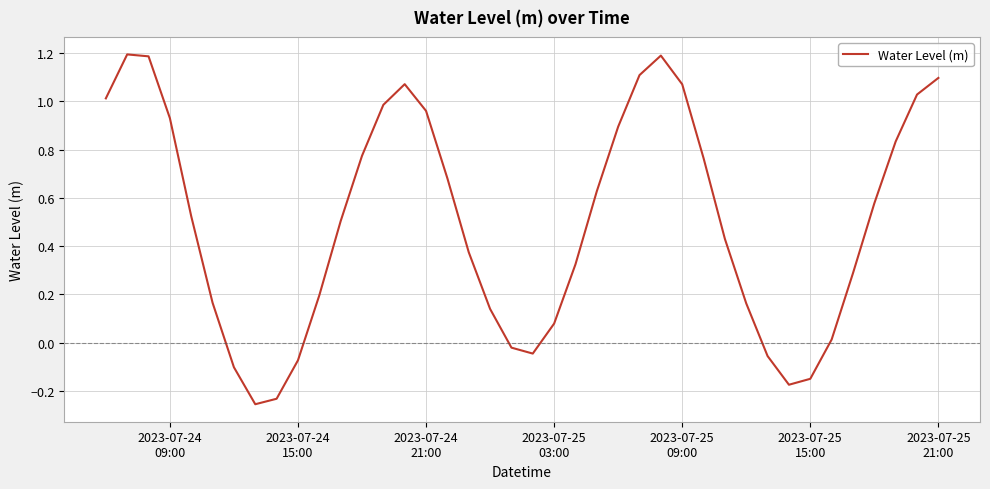

What is the difference between the maximum and minimum values?

1.5